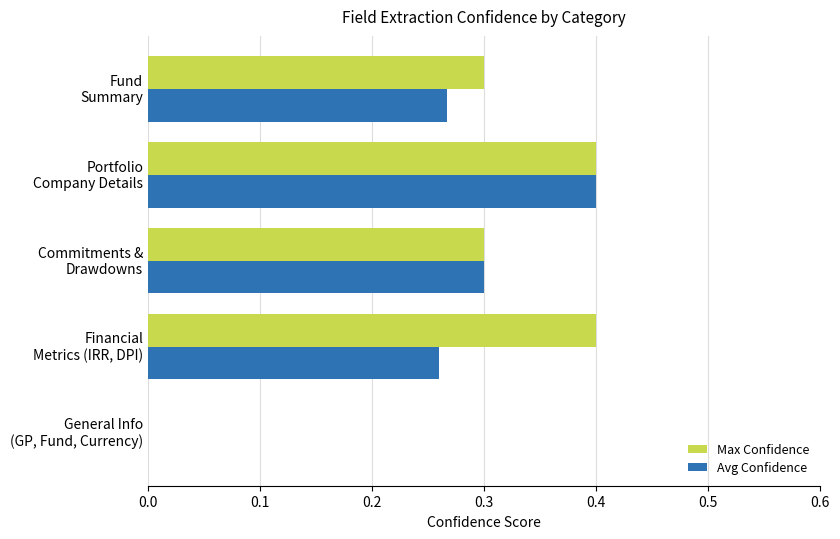

What is the sum of all Max Confidence values?

1.4